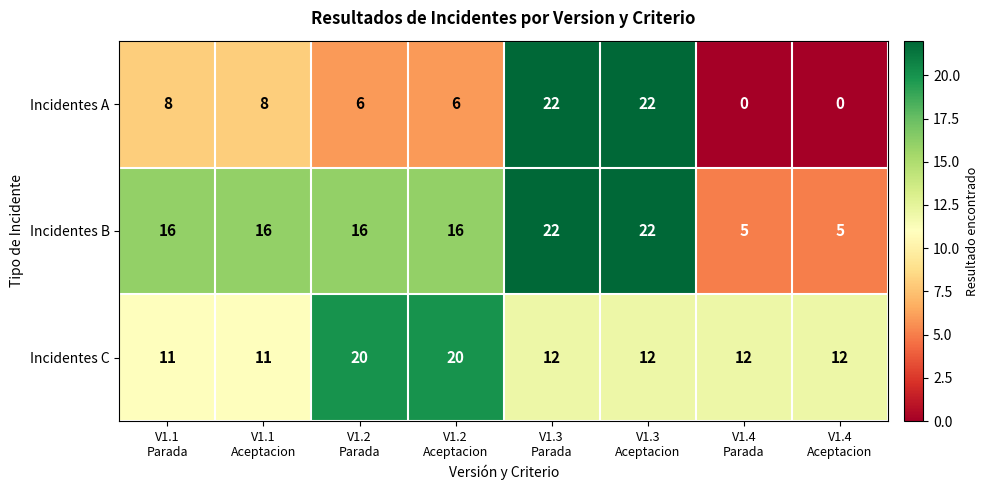

Rank the series by their average value, from lowest to highest.

Incidentes A, Incidentes C, Incidentes B